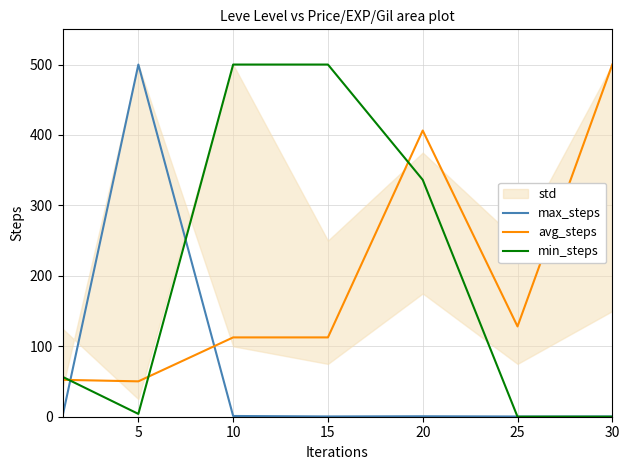

What is the sum of all min_steps values?

1397.0